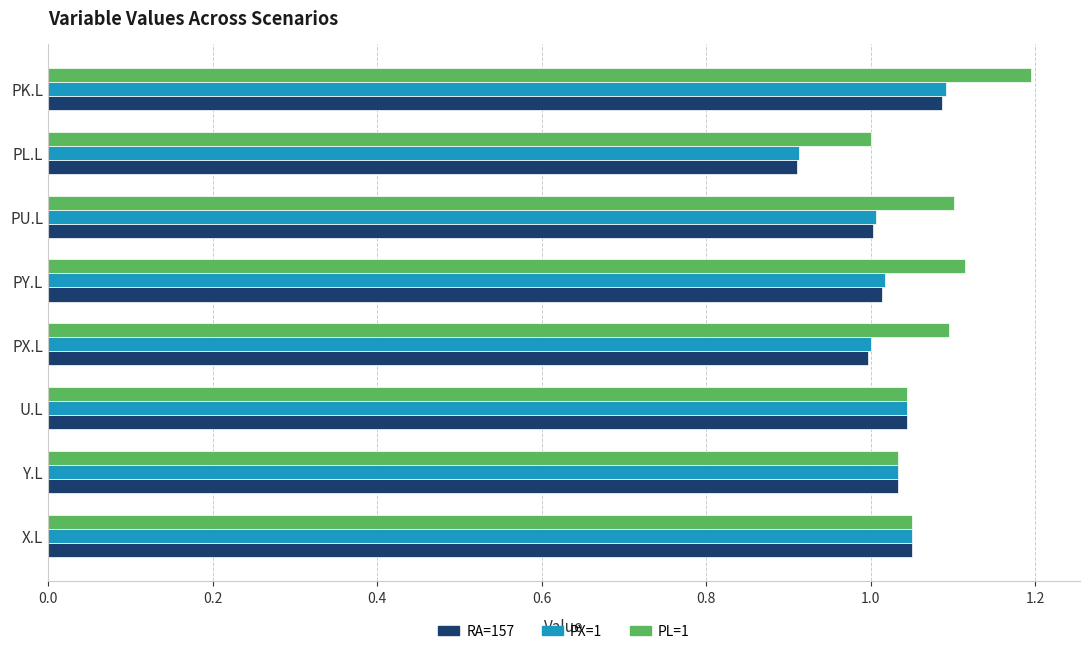

What is the sum of the RA=157 values at Y.L and X.L?

2.1